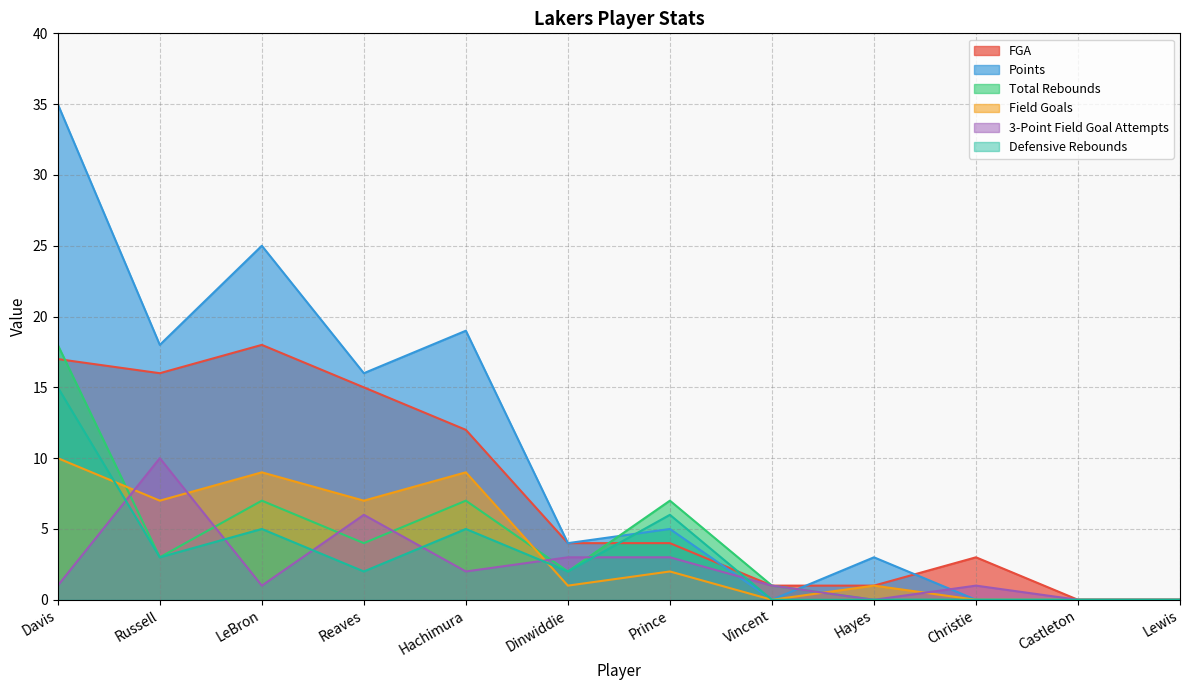

In Defensive Rebounds, how many points are lower than both neighbors (excluding endpoints)?

3